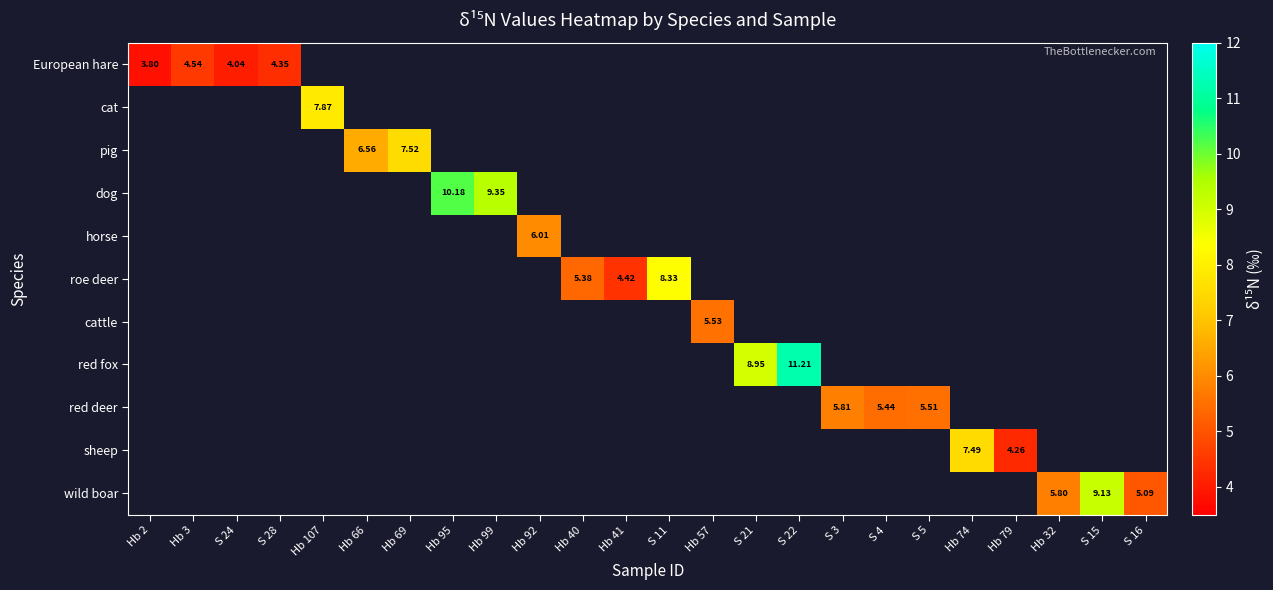

Which category has the highest value across all series?

S 22